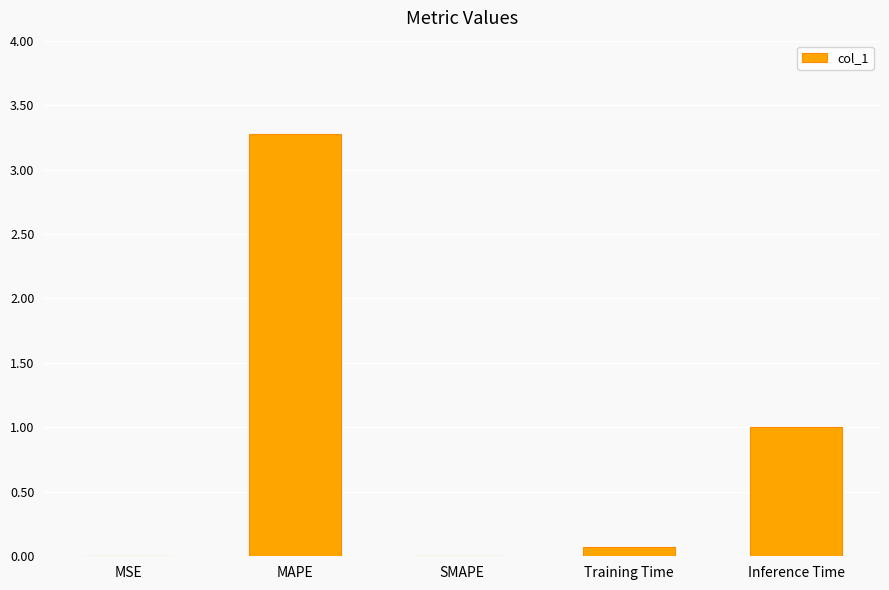

What is the change in value from SMAPE to Inference Time?

+1.0